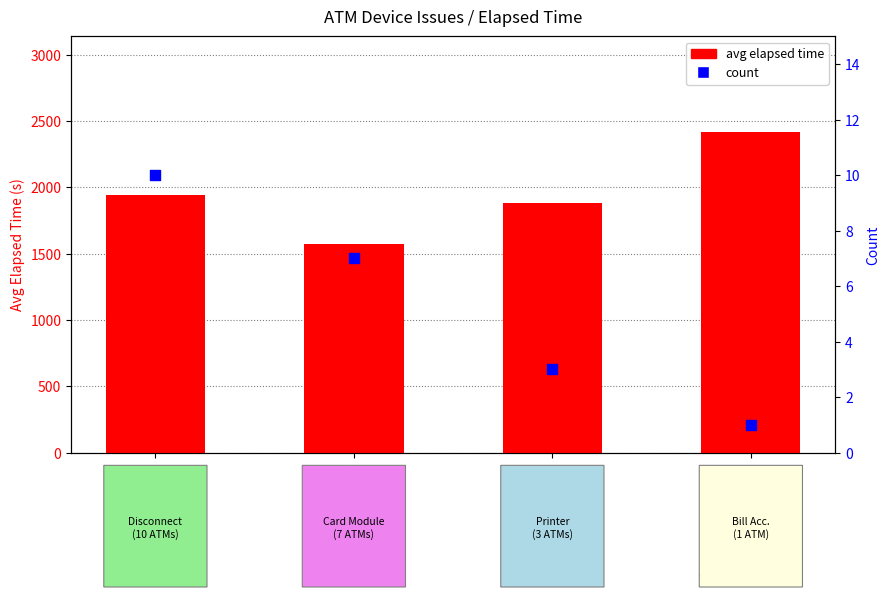

Which series has the largest total across all categories?

Avg Elapsed Time (s)